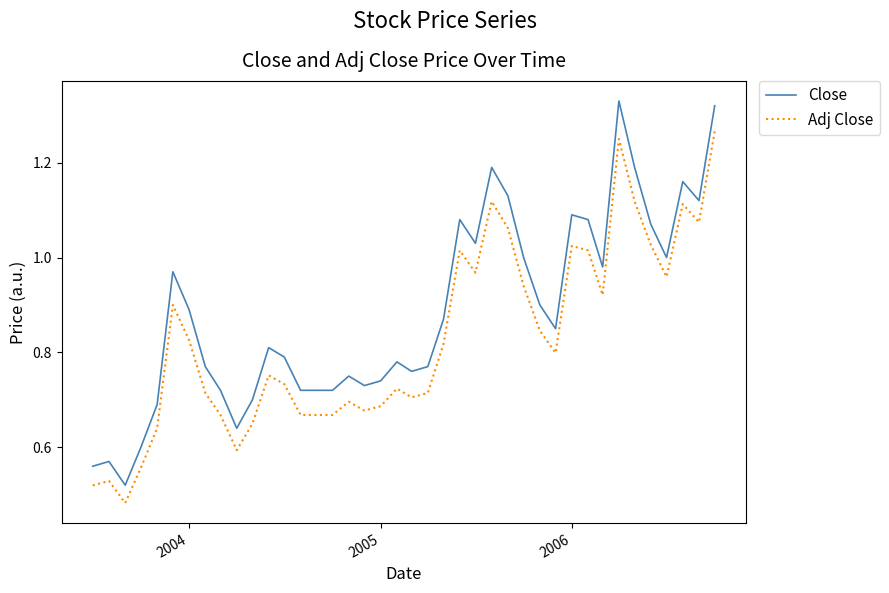

At how many categories does at least one series exceed 0?

40